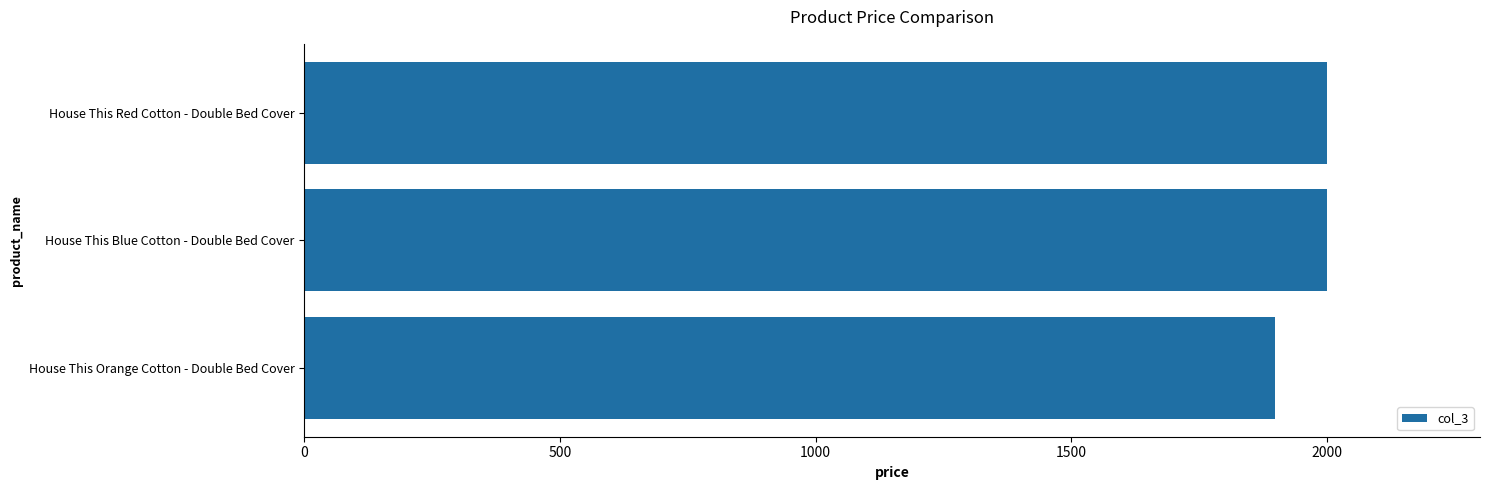

Read the value at House This Red Cotton - Double Bed Cover, to the nearest 10.

2000